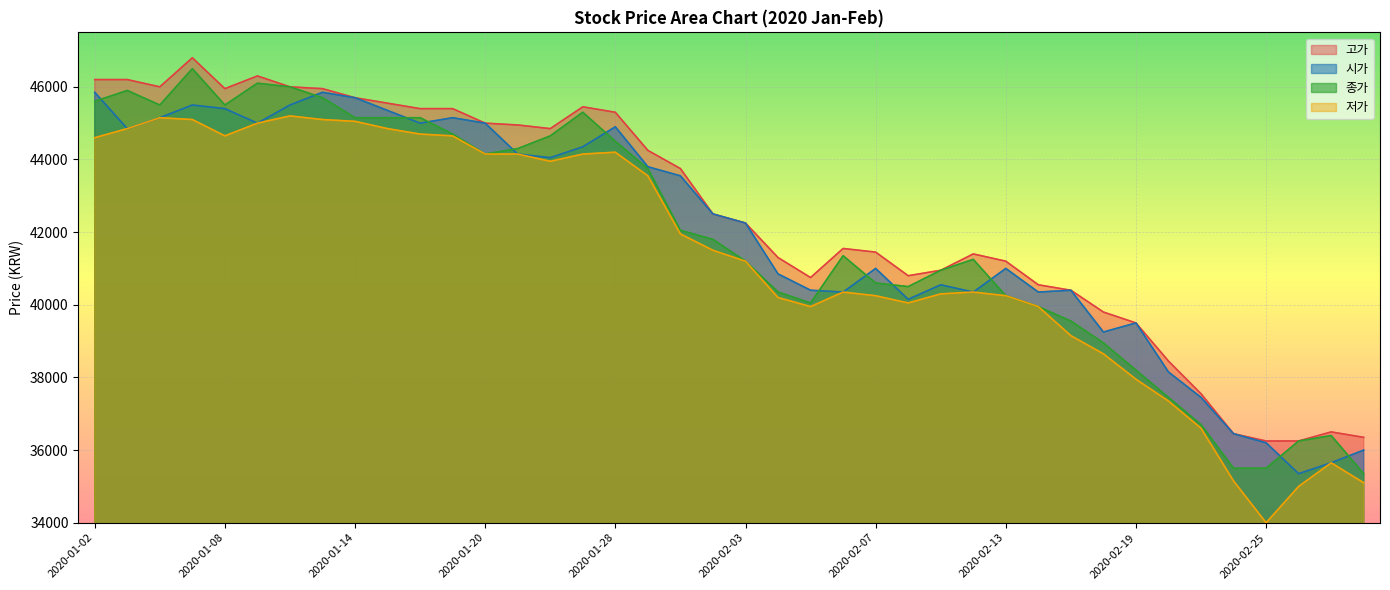

What is the average value of the 시가 series?

41956